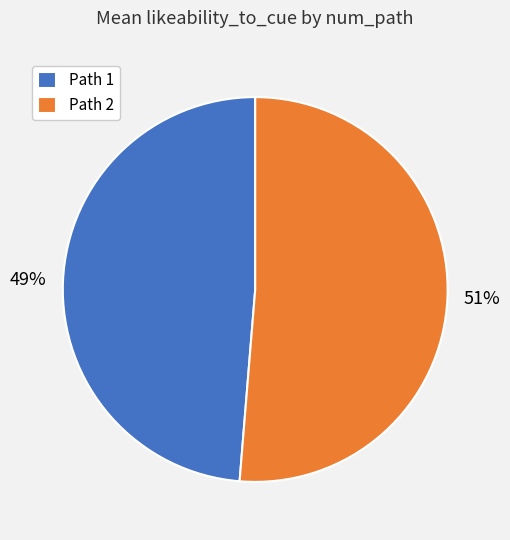

Is the sum of Path 1 and Path 2 greater than half?

Yes